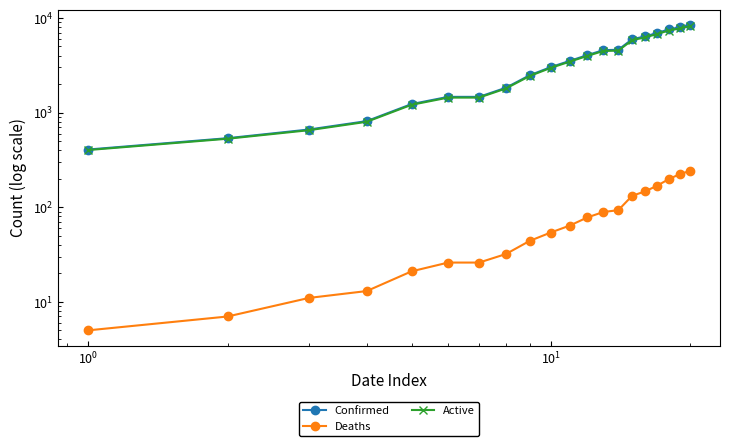

True or false: Active and Deaths cross at least once.

False